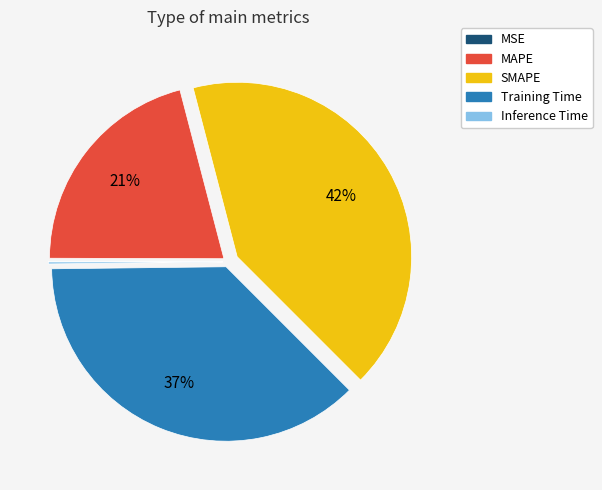

Is it true that SMAPE is 42% of the pie?

True